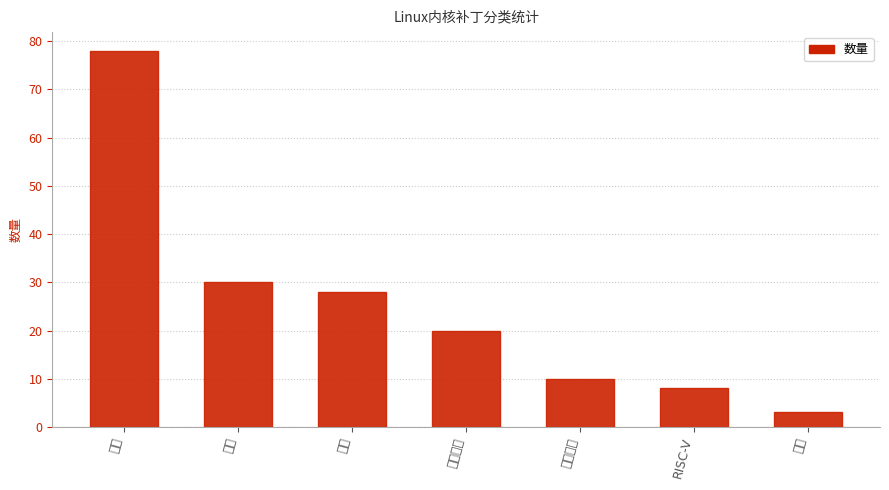

What is the average value?

25